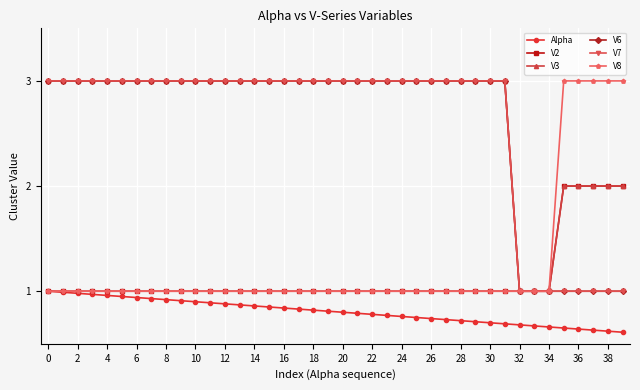

Which series has the largest range (max minus min)?

V3